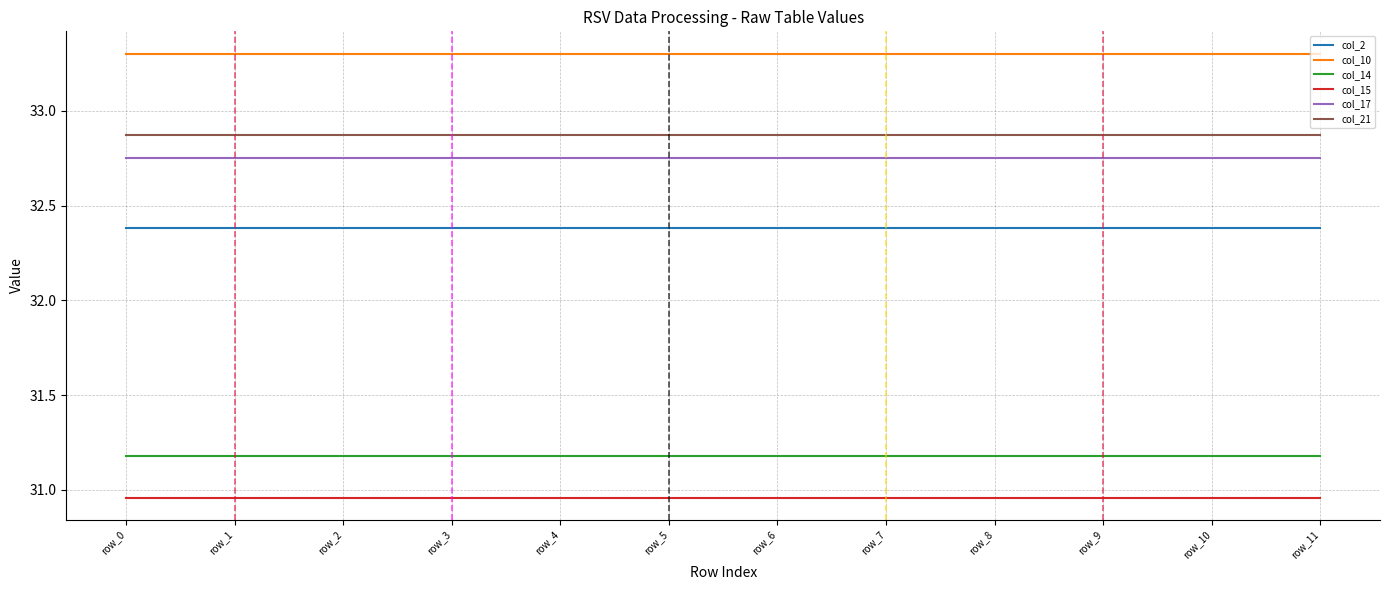

How many distinct data groups are displayed?

6